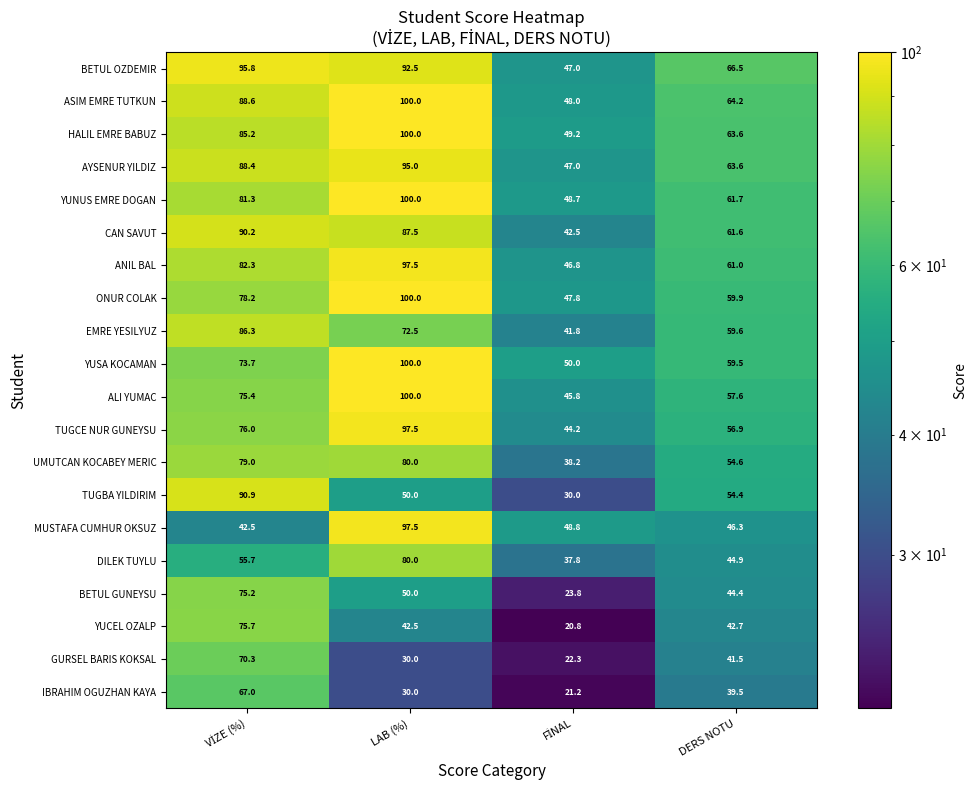

What is the difference between the maximum and minimum values in the EMRE YESILYUZ series?

44.5